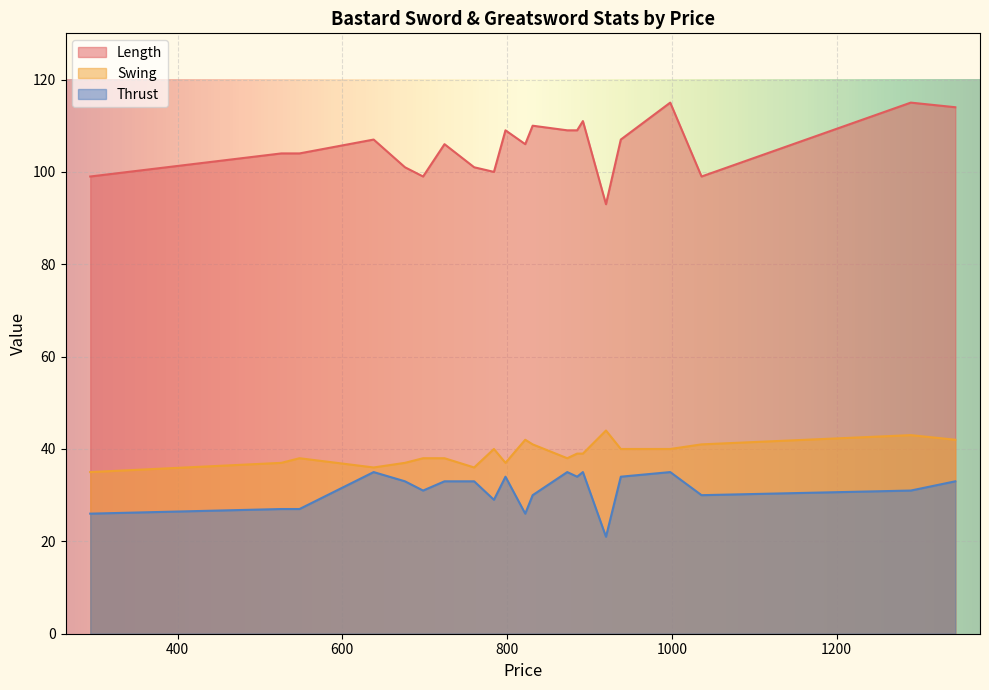

Rank the series by their maximum value, from highest to lowest.

Length, Swing, Thrust